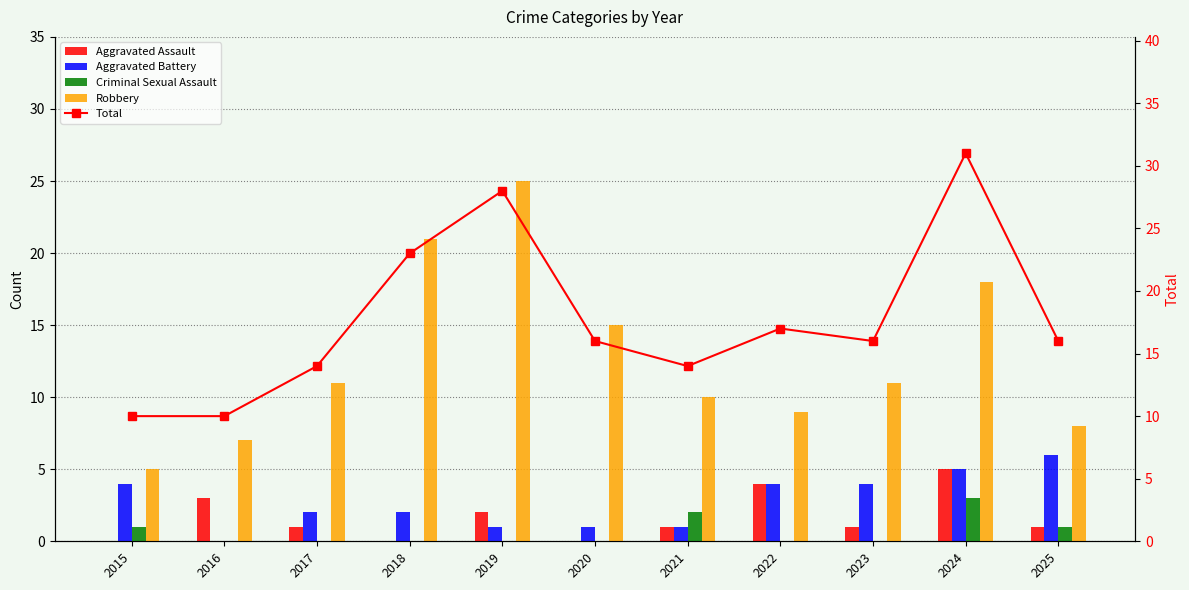

At which category does the chart reach its peak across all series?

2024